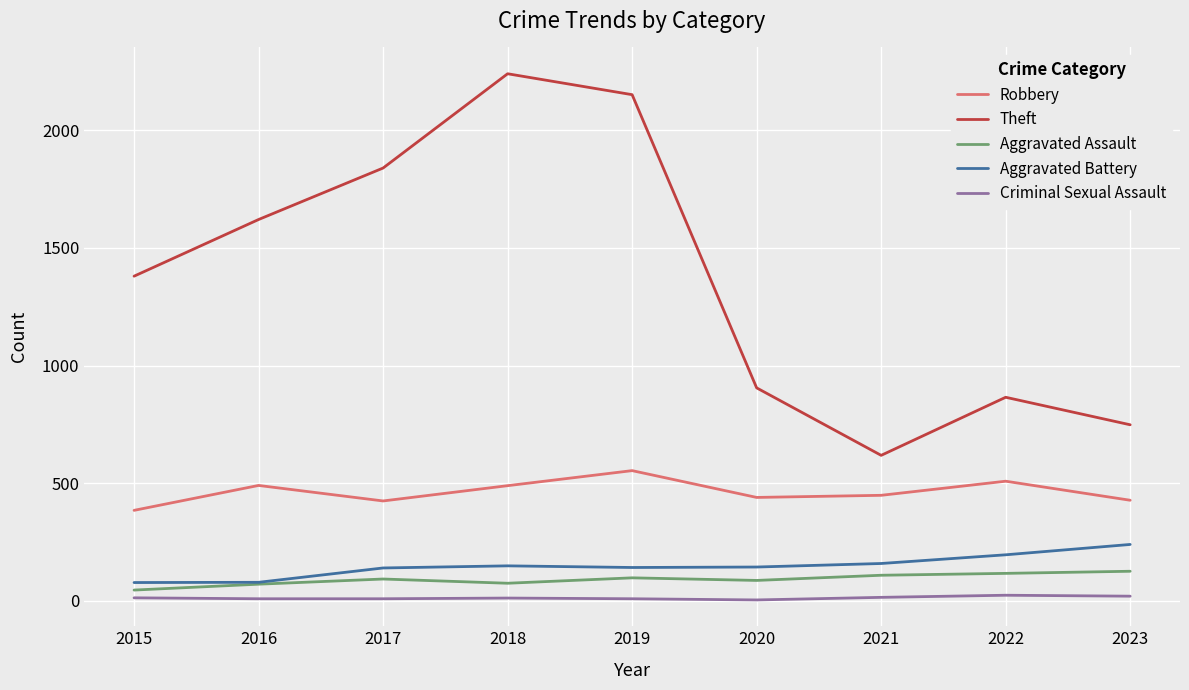

What are all the series names shown in the legend?

Robbery, Theft, Aggravated Assault, Aggravated Battery, Criminal Sexual Assault